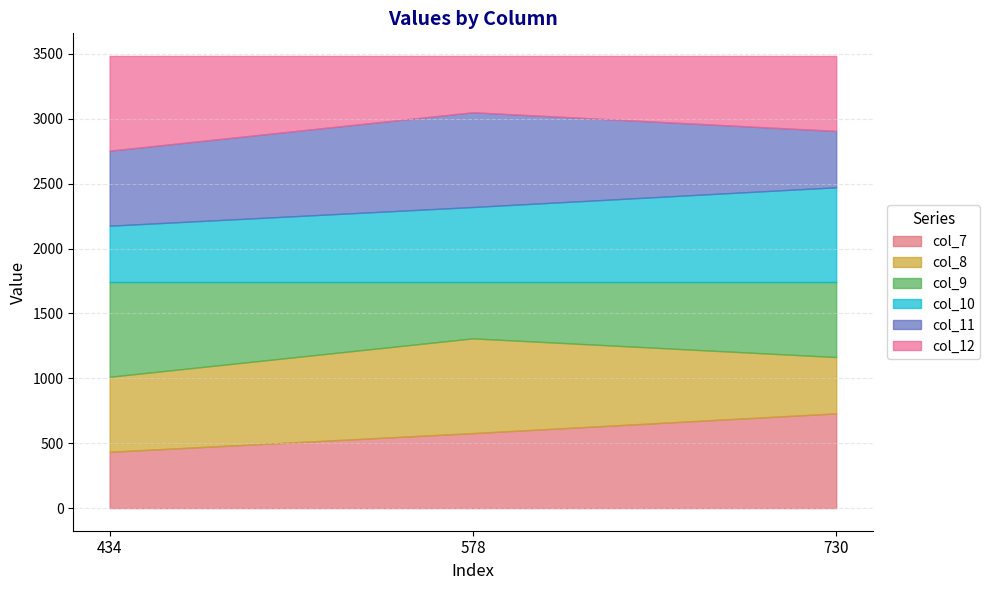

What is the sum of the col_11 values at 730 and 578?

1164